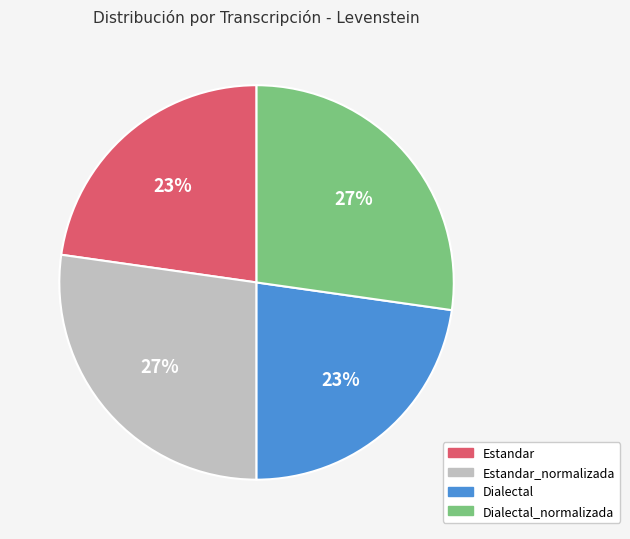

To the nearest percent, what percentage of the pie is Estandar_normalizada?

27%